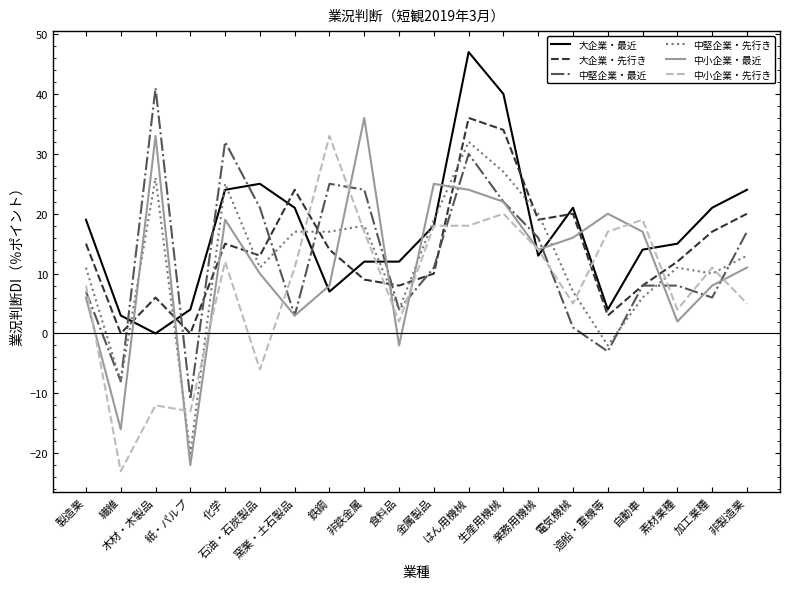

How many intersections are there between 大企業・先行き and 中小企業・先行き?

6